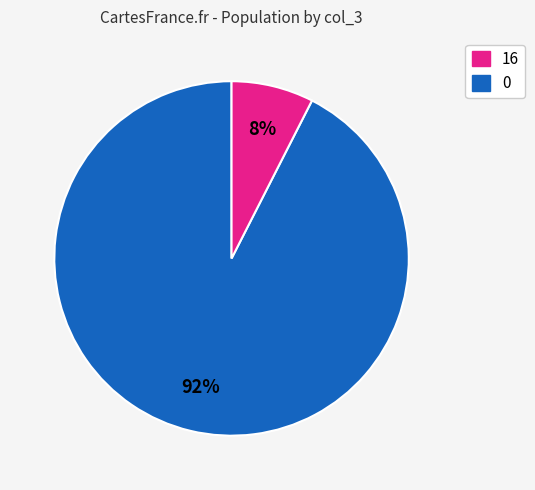

How many slices are in this pie chart?

2